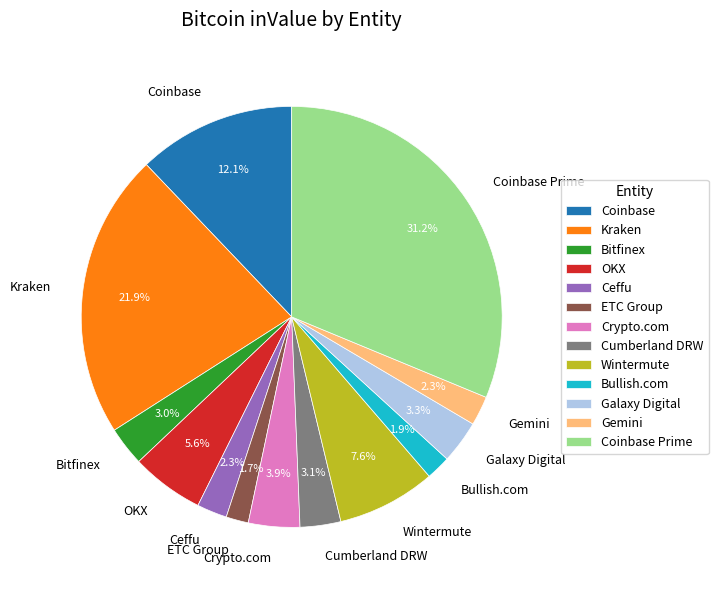

What percentage is the ETC Group slice, to the nearest percent?

2%